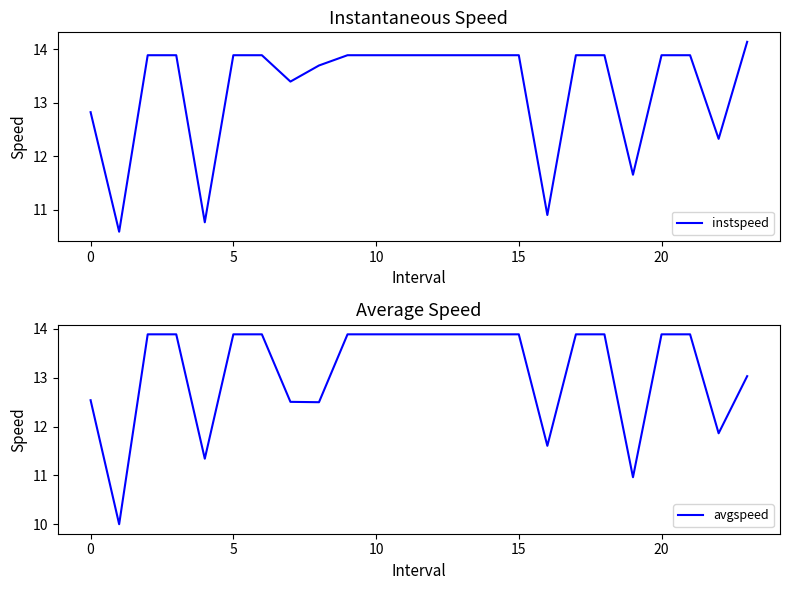

What is the value of the instspeed point at the 19th from the left?

13.9